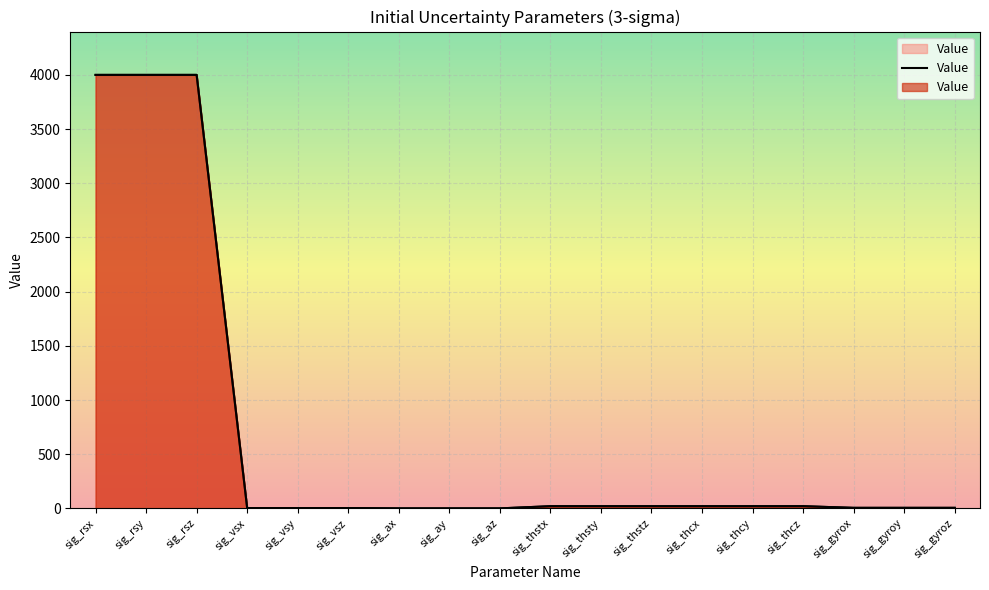

Read the value at sig_thstx.

20.0